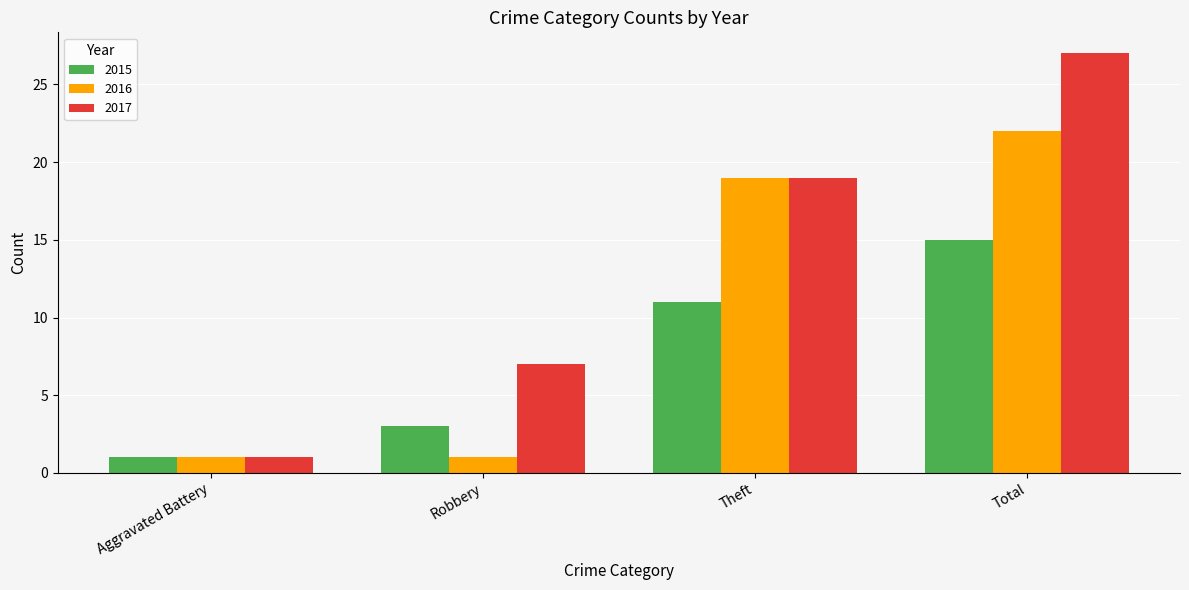

Reading right to left, what are all the values shown in this chart?

2015: 15	11	3	1
2016: 22	19	1	1
2017: 27	19	7	1